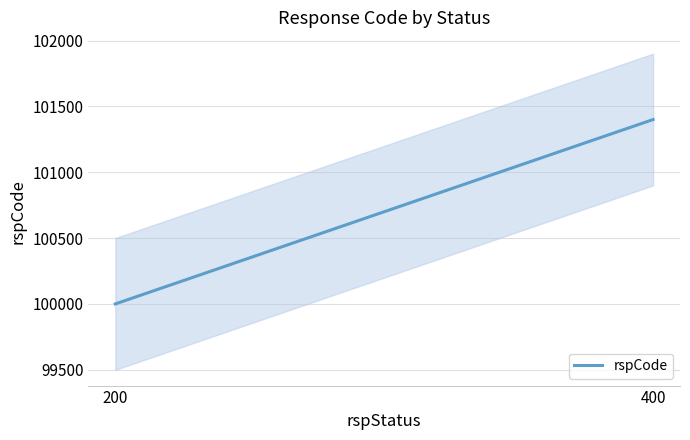

How many data points are less than 101400?

1